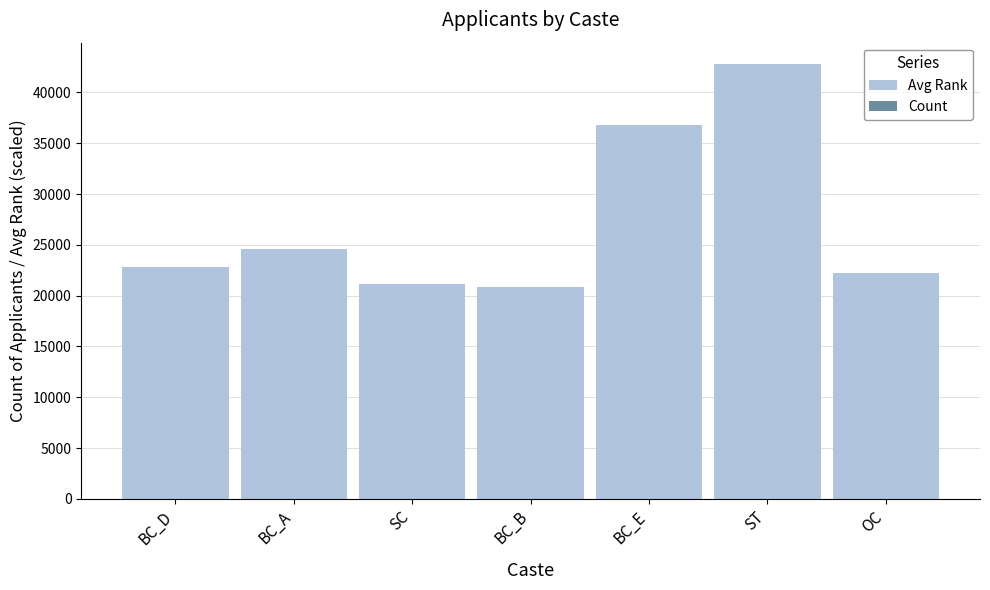

Reading left to right, extract all data points from this chart.

Avg Rank: 22786	24566	21107	20847	36784	42753	22246
Count: 5	3	4	3	2	1	6